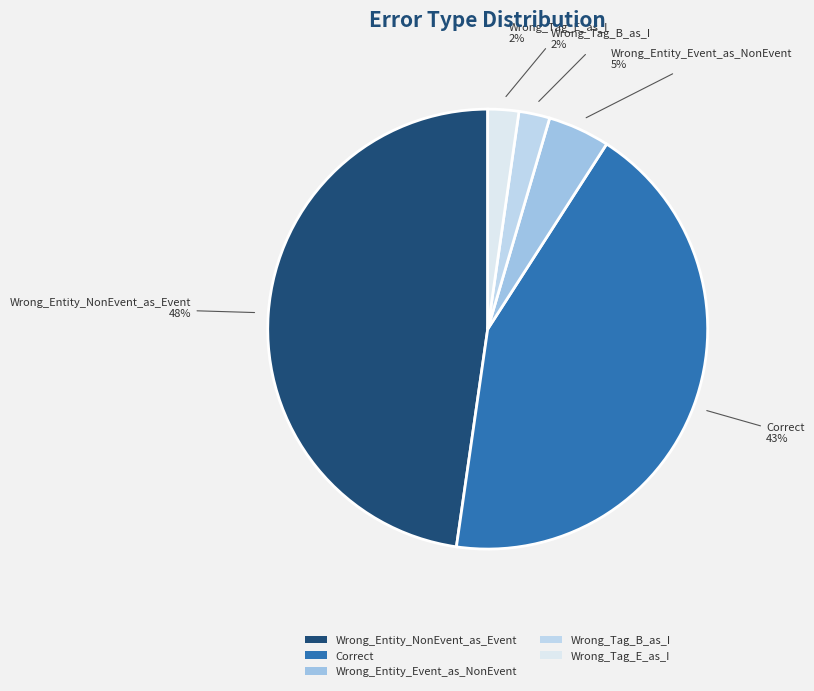

Is Wrong_Entity_Event_as_NonEvent the majority of the pie?

No